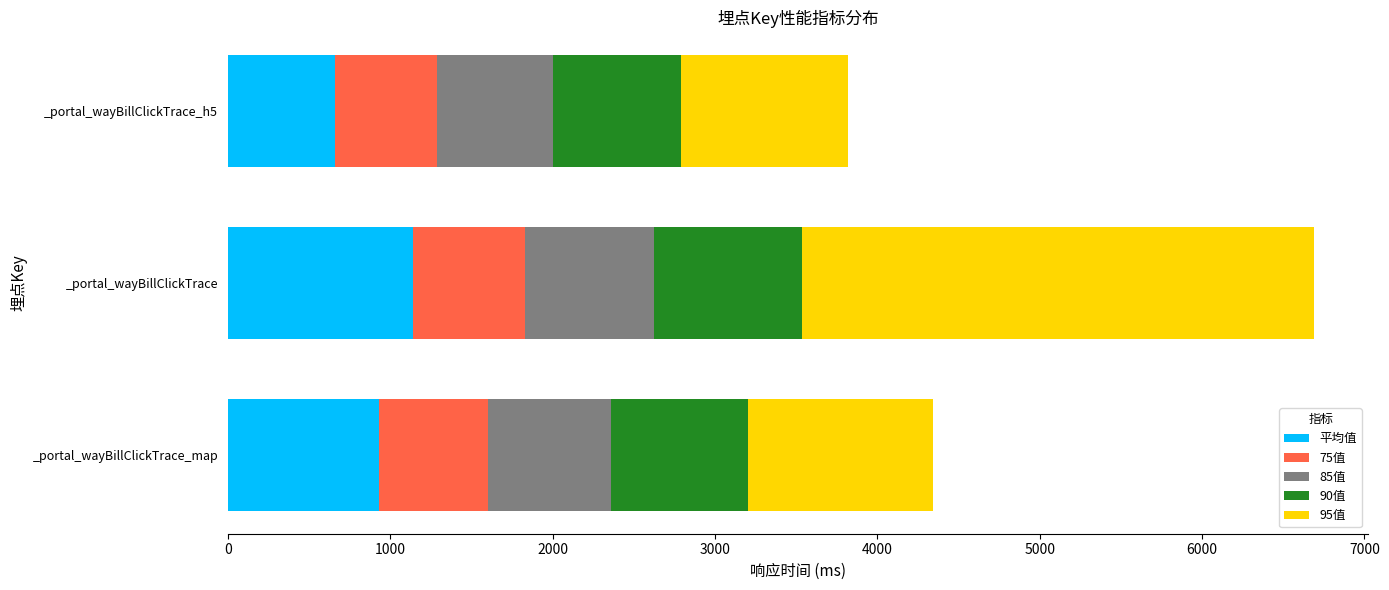

What is the difference between the maximum and minimum values in the 平均值 series?

479.2